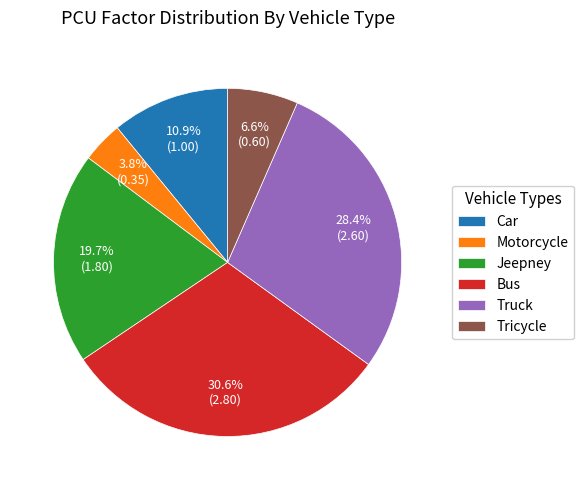

Which slice is the largest?

Bus